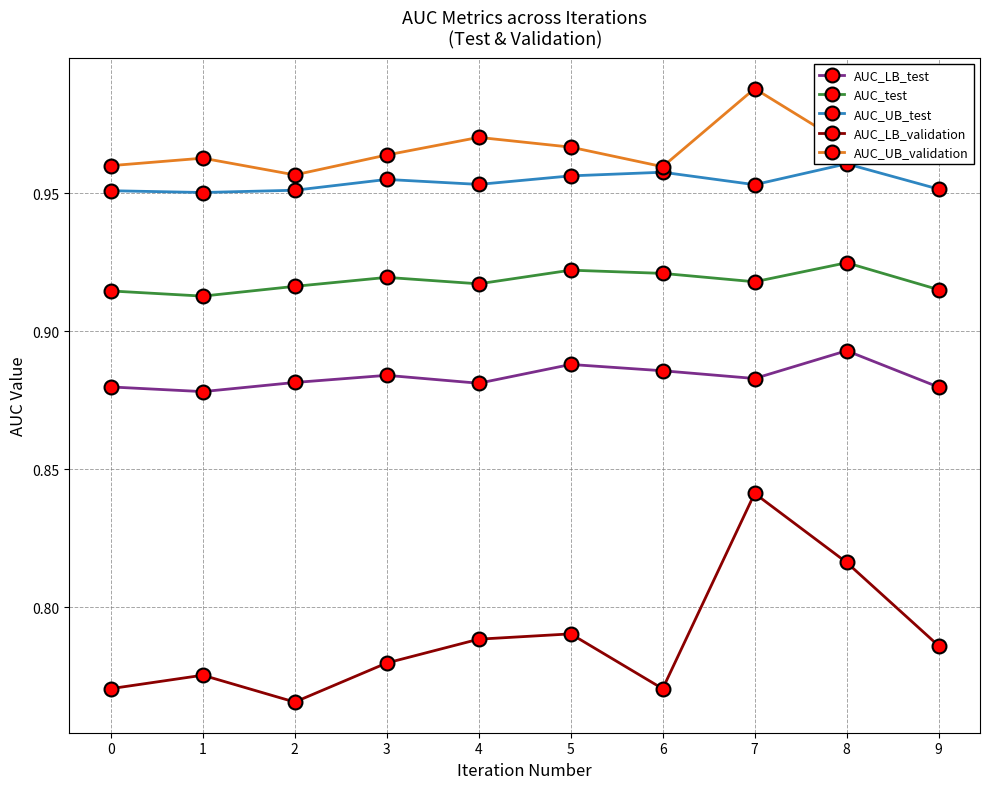

True or false: AUC_test and AUC_LB_validation intersect in this chart.

False